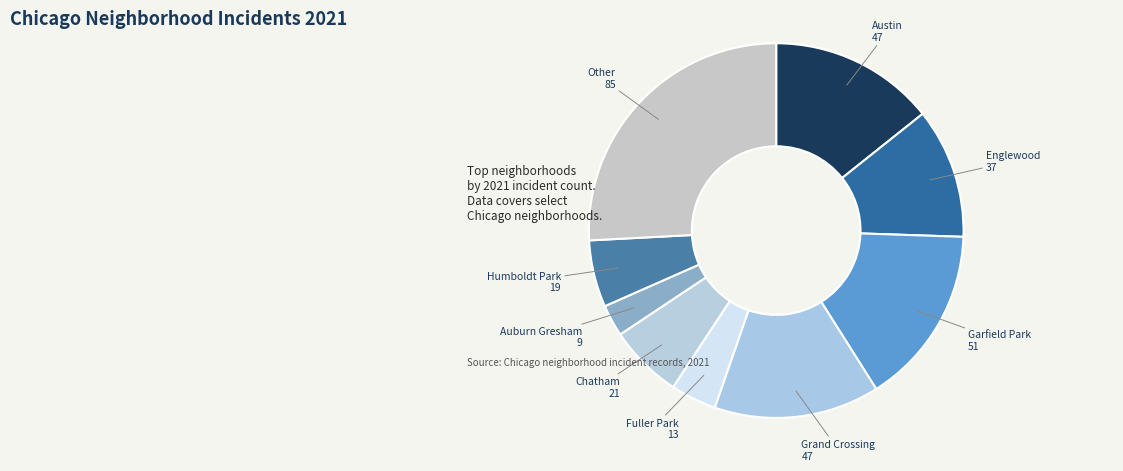

Is there a majority slice in this chart?

No